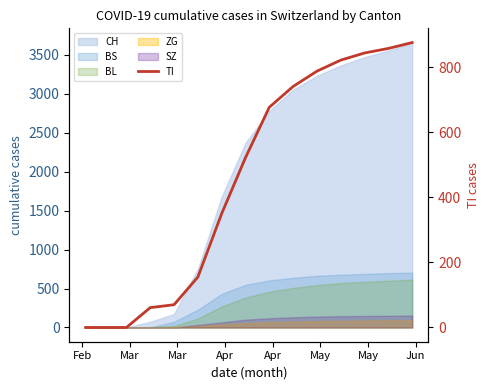

Reading left to right, list all the values displayed in this chart.

0	0	0	61	70	155	350	522	677	741	788	822	844	858	876